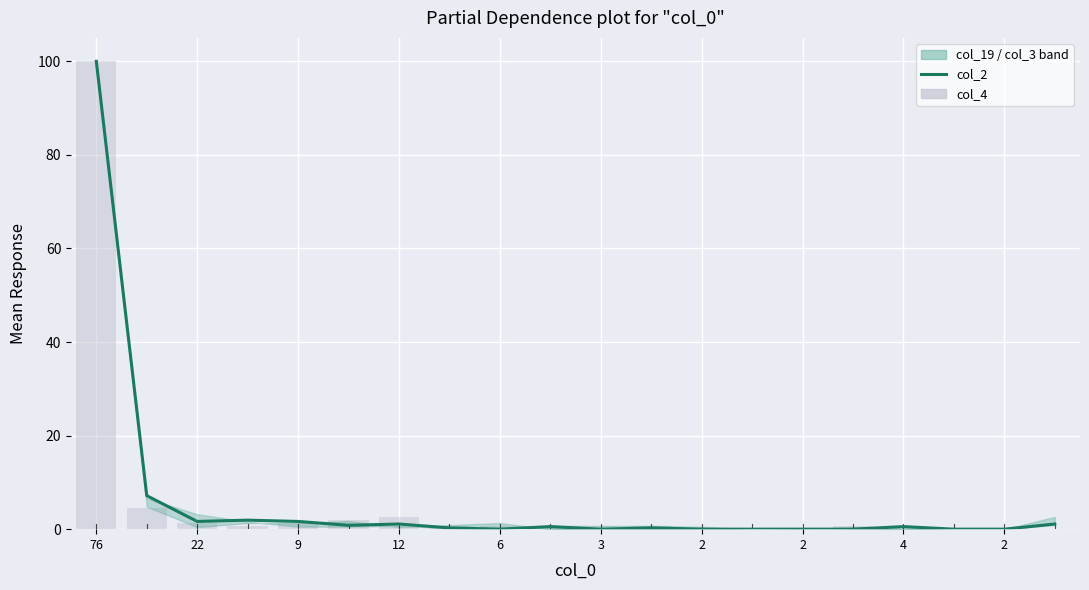

List the series in order of their peak value, highest first.

col_2, col_4